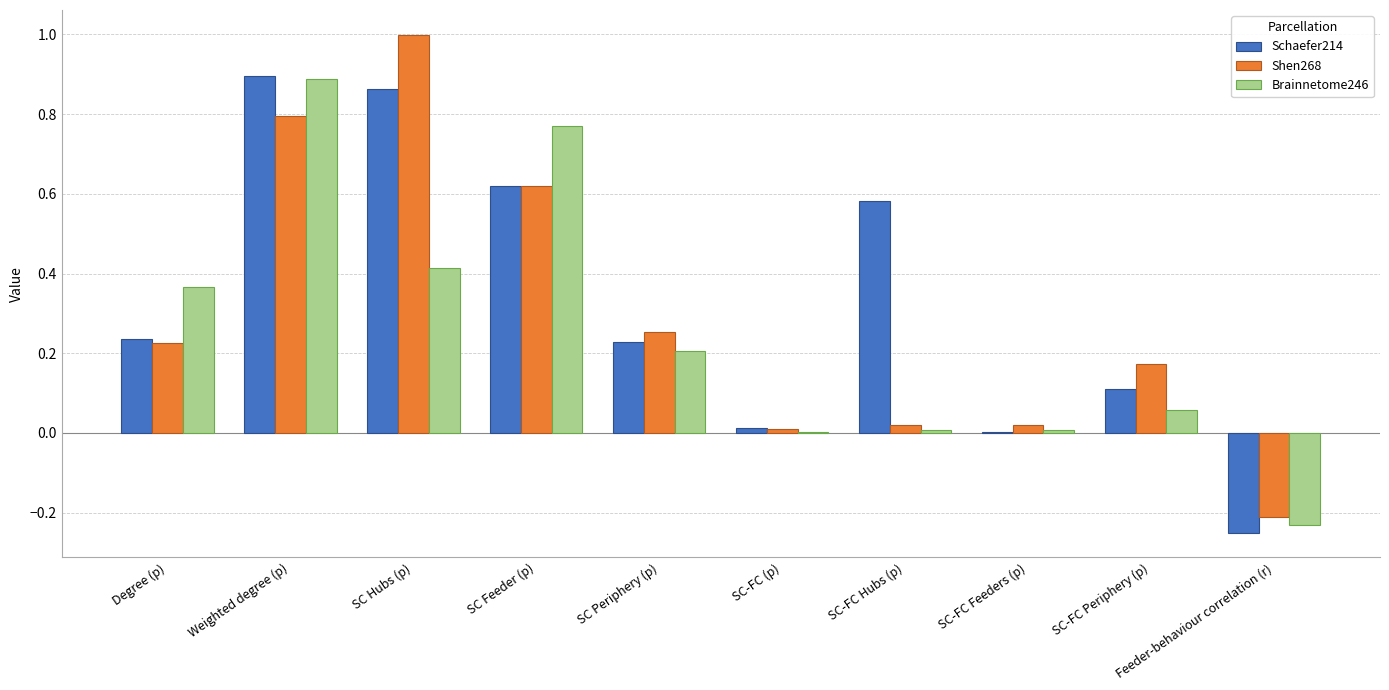

What is the maximum value shown in the chart?

1.0